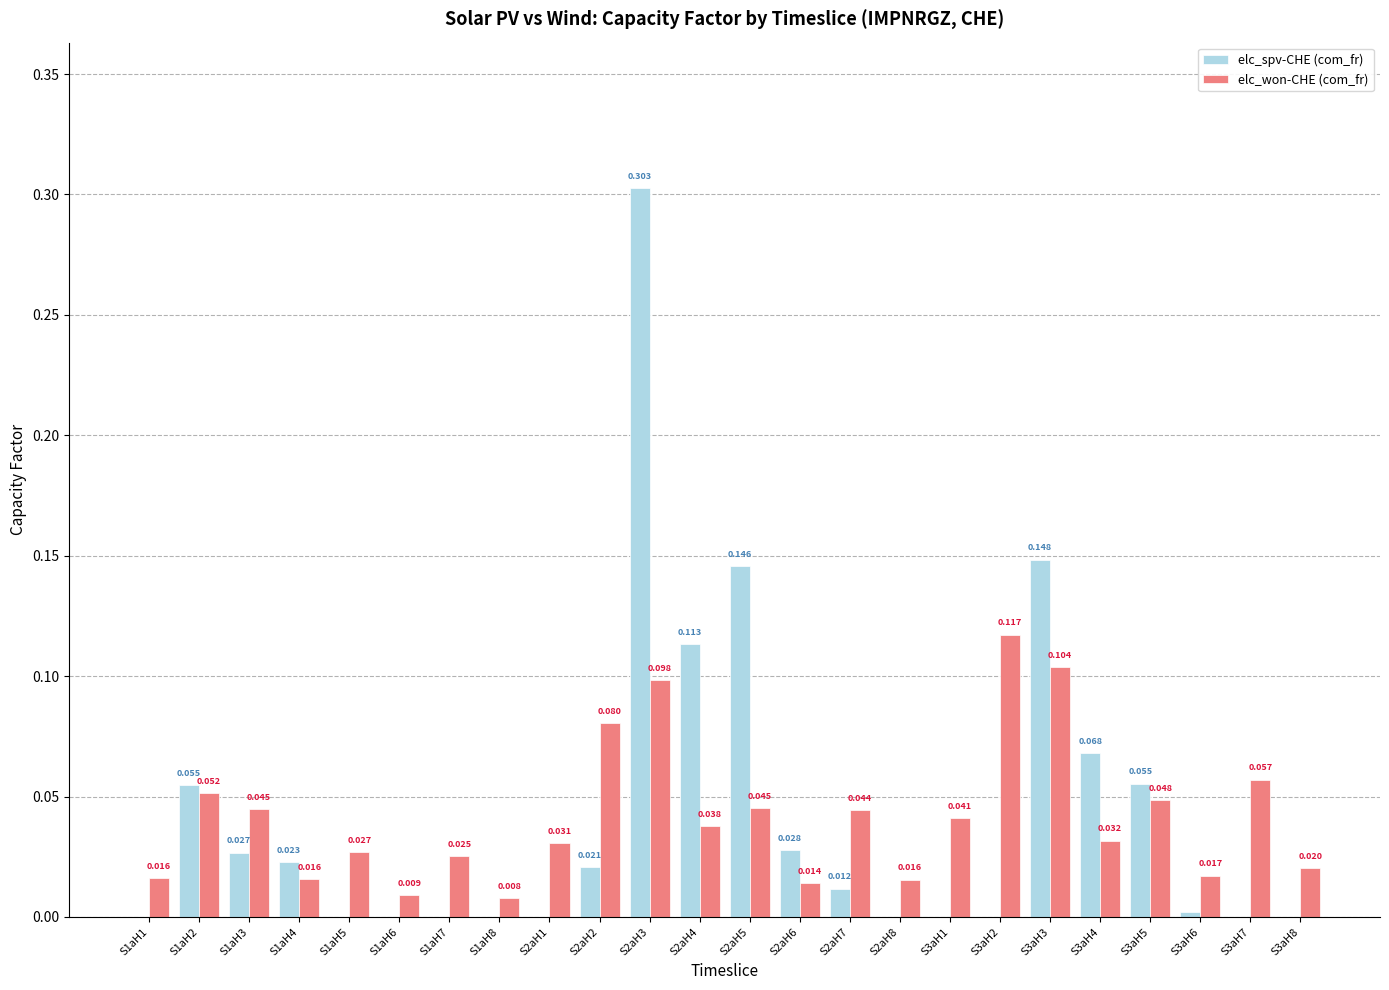

What is the sum of all elc_won-CHE (com_fr) values?

1.0